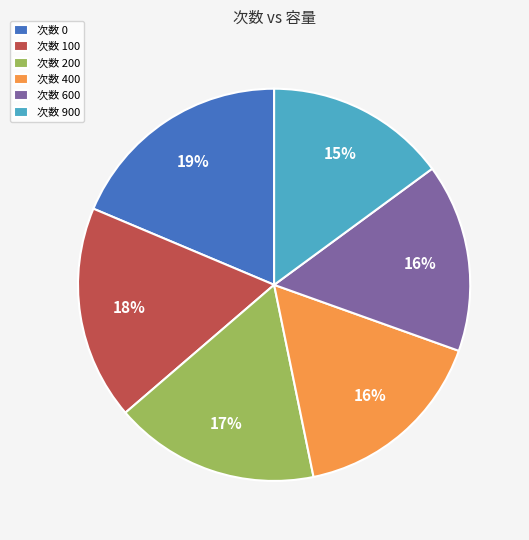

Do 次数 400 and 次数 200 together represent more than half of the pie?

No